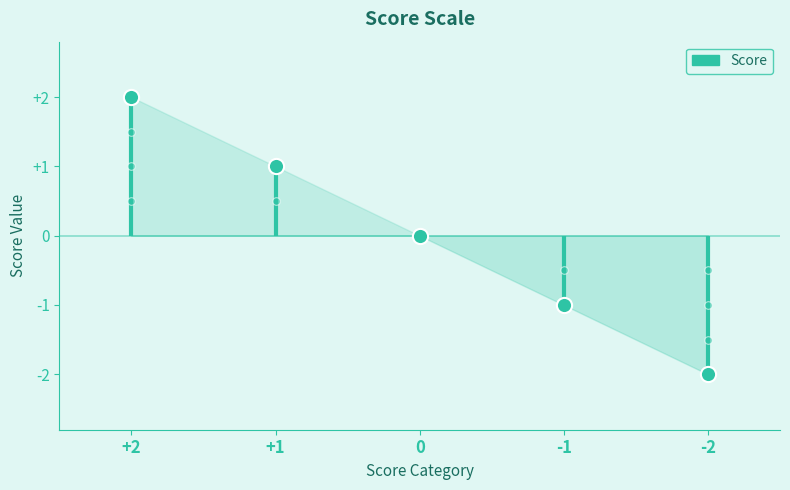

What is the change in value from +2 to +1?

-1